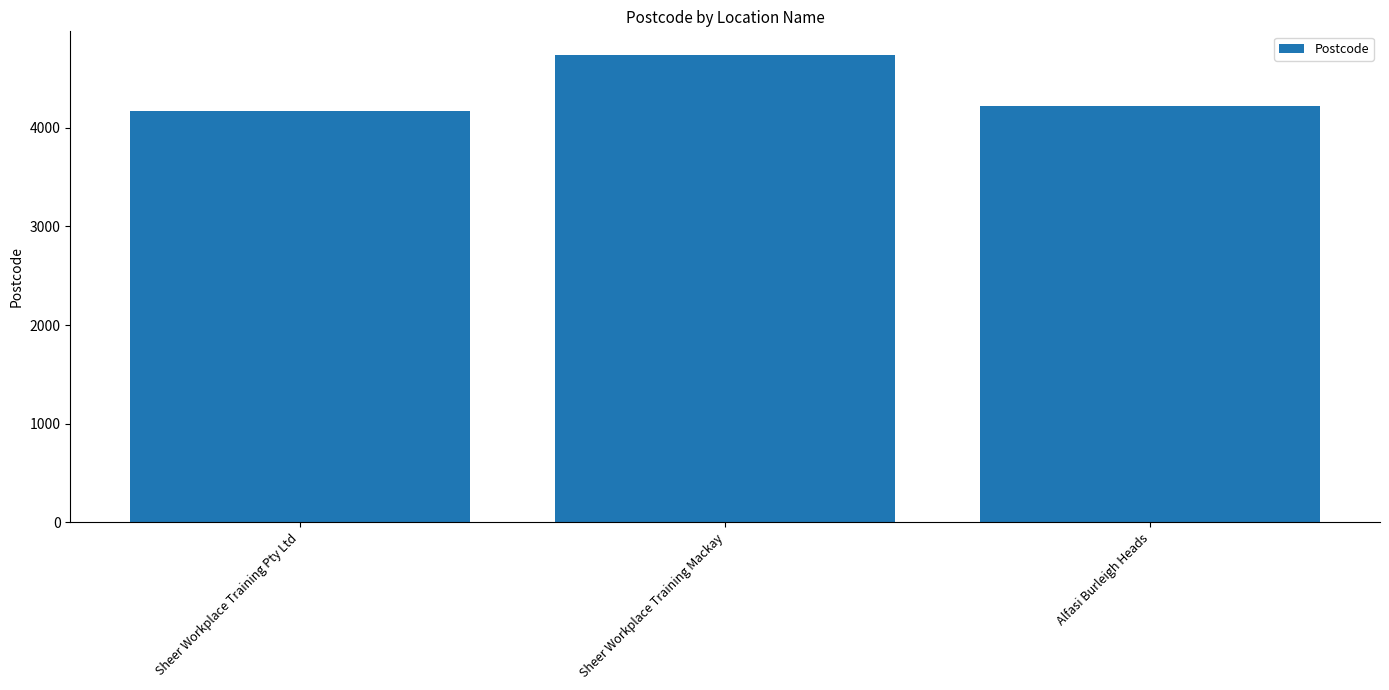

What is the change in value from Sheer Workplace Training Pty Ltd to Alfasi Burleigh Heads?

+46